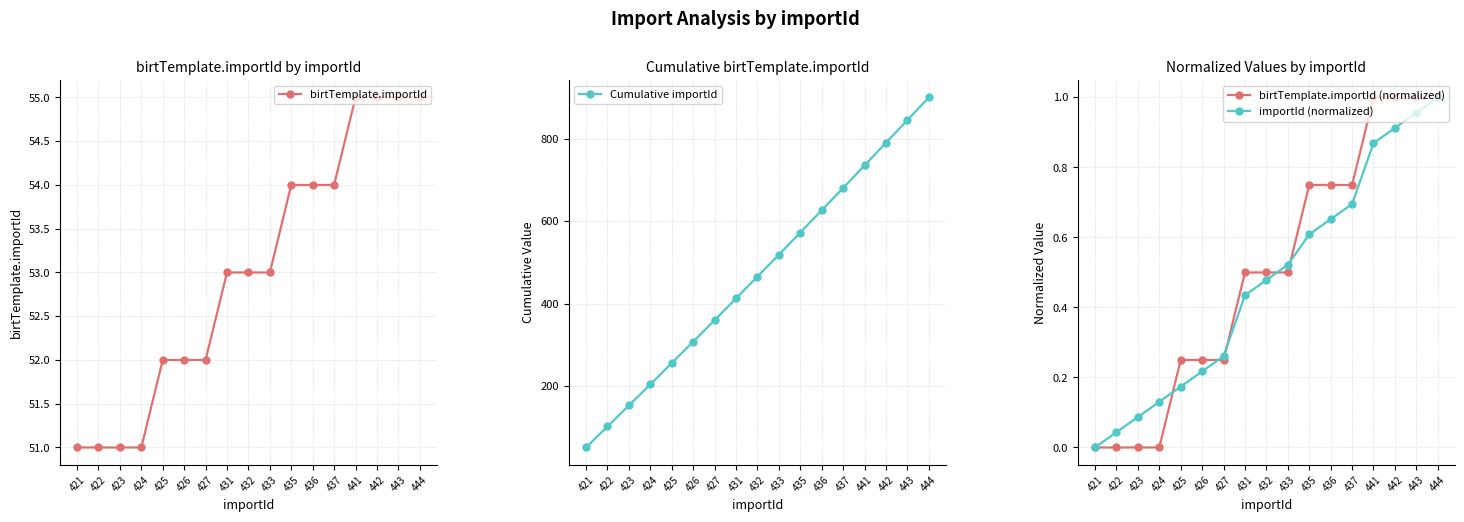

Does the chart have visible grid lines?

Yes